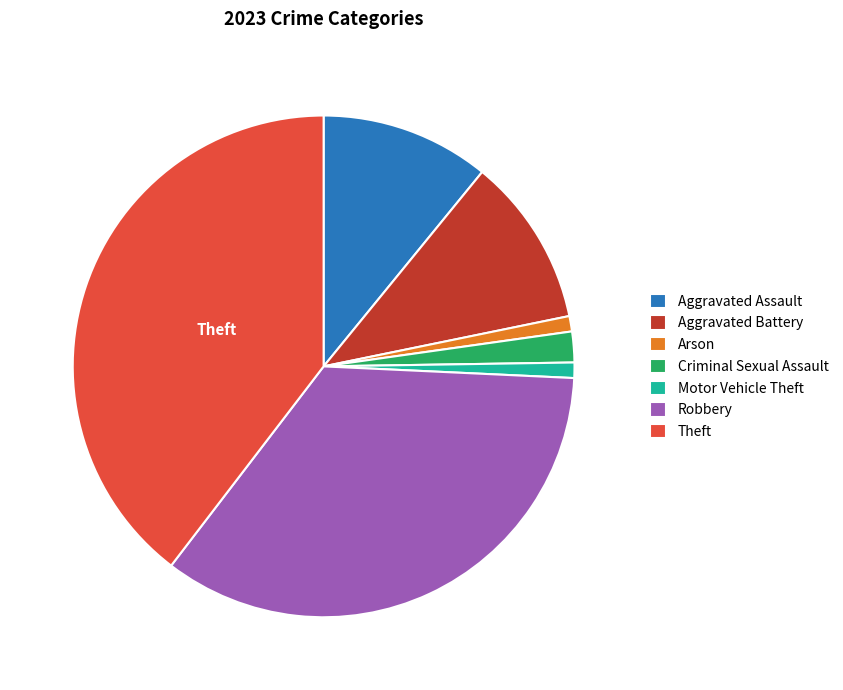

True or false: Aggravated Assault accounts for 1% of the total.

False